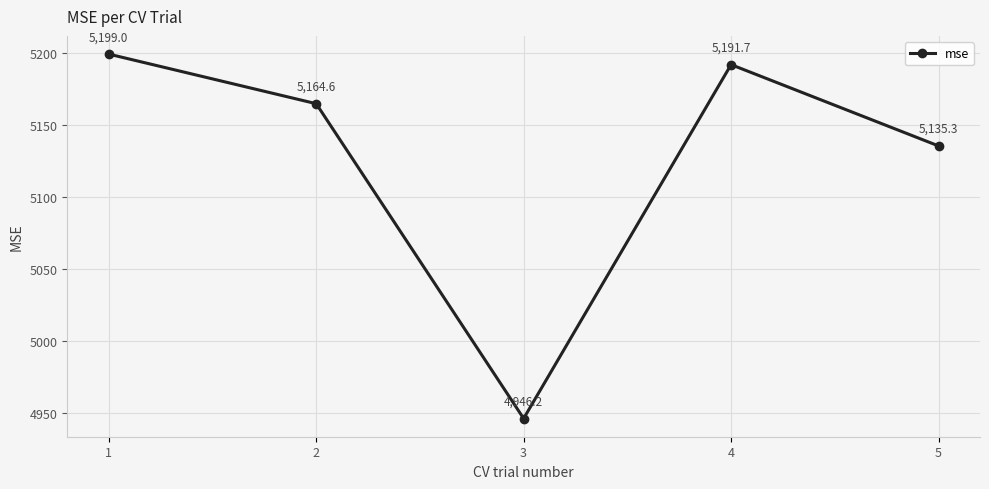

What is the difference between the values at 4 and 5?

56.4